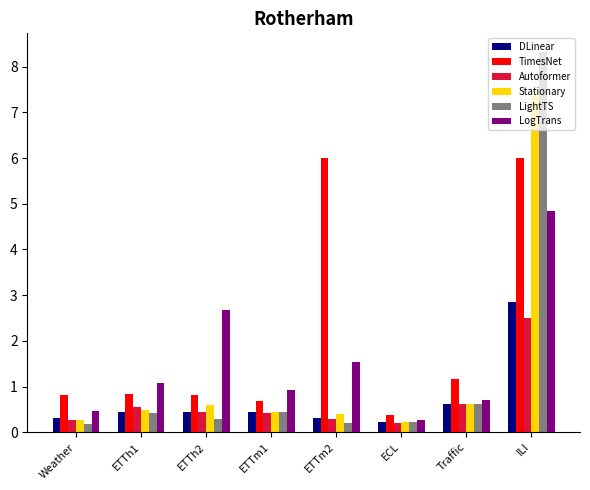

At how many categories does at least one series exceed 2?

3